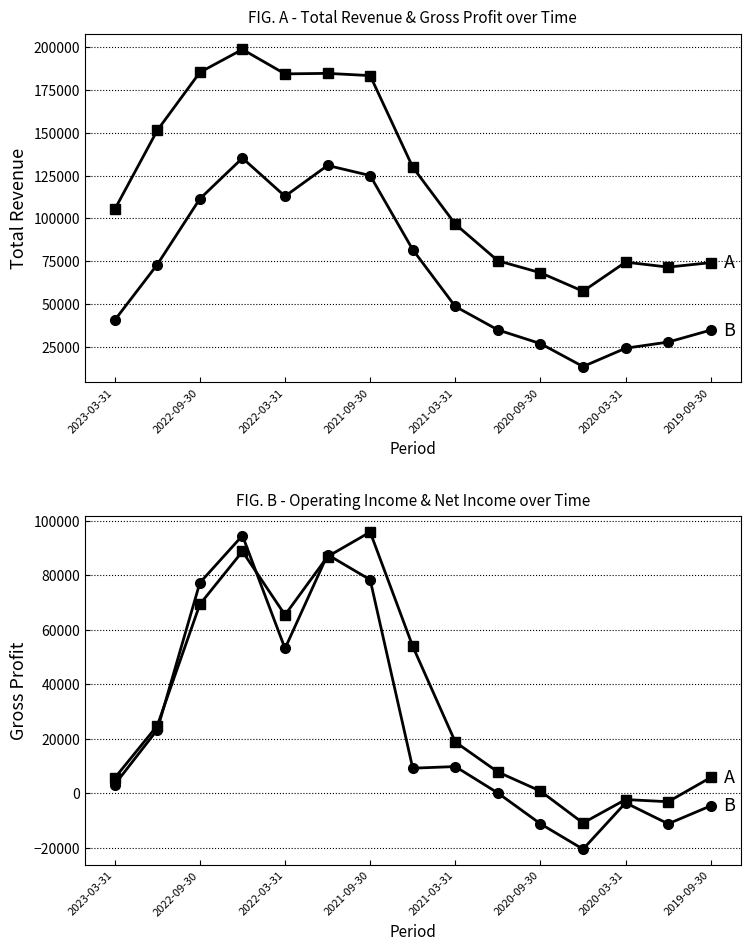

What is the value of the Net Income point at the 6th from the left?

87500